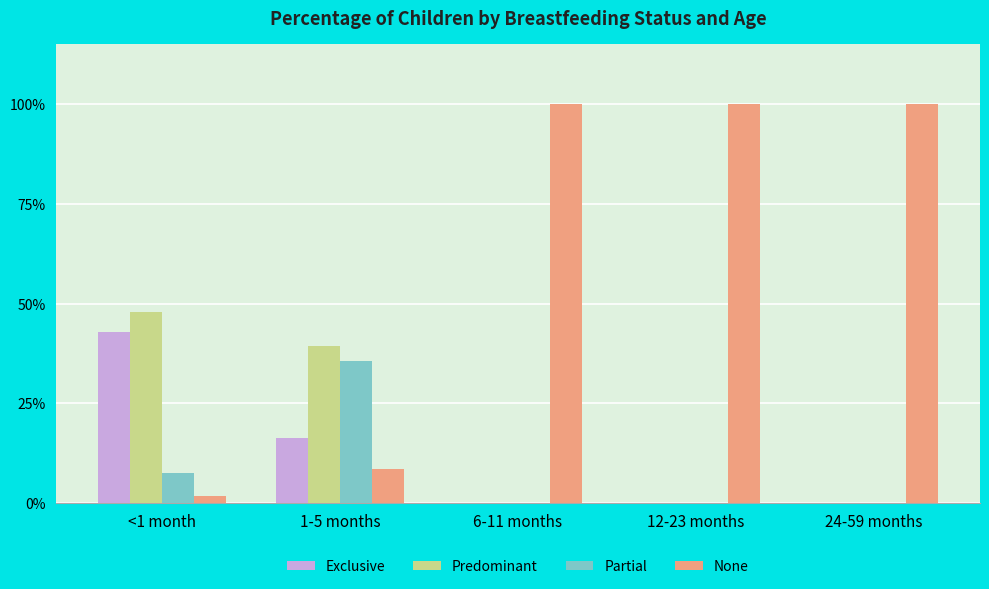

Reading left to right, transcribe all the data shown in this chart.

Exclusive: 0.4	0.2	0.0	0.0	0.0
Predominant: 0.5	0.4	0.0	0.0	0.0
Partial: 0.1	0.4	0.0	0.0	0.0
None: 0.0	0.1	1.0	1.0	1.0